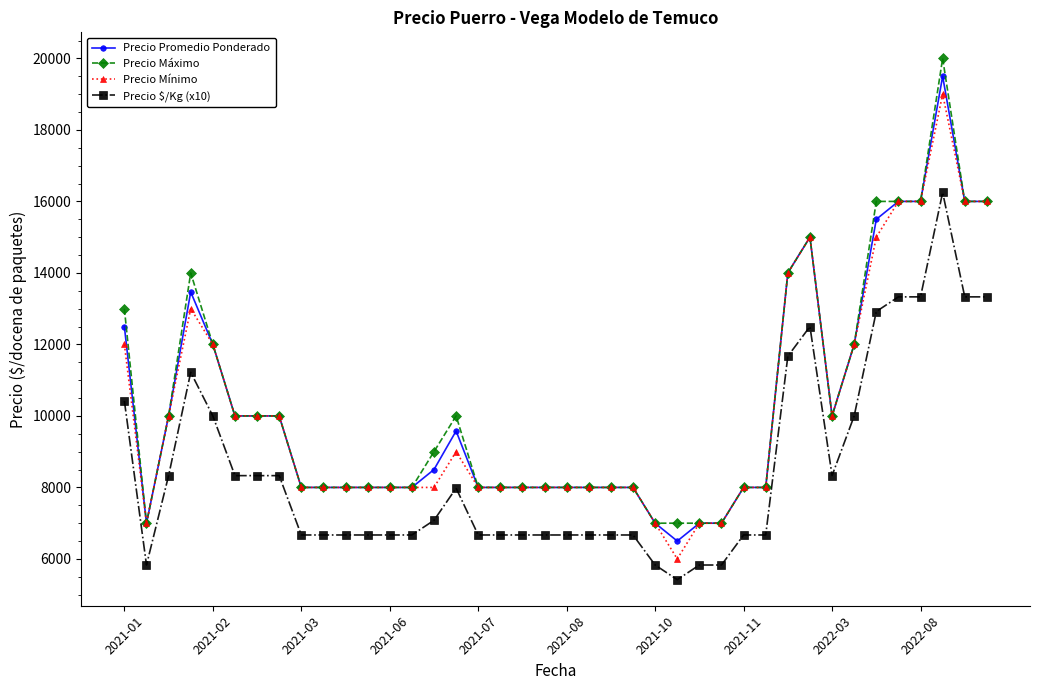

True or false: Precio Mínimo and Precio $/Kg (x10) cross at least once.

False